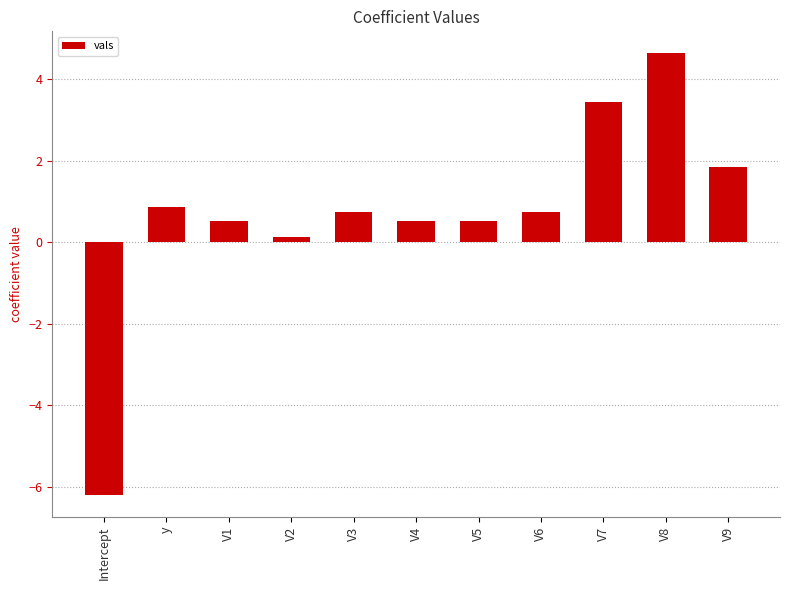

What is the label of the 6th bar from the left?

V4